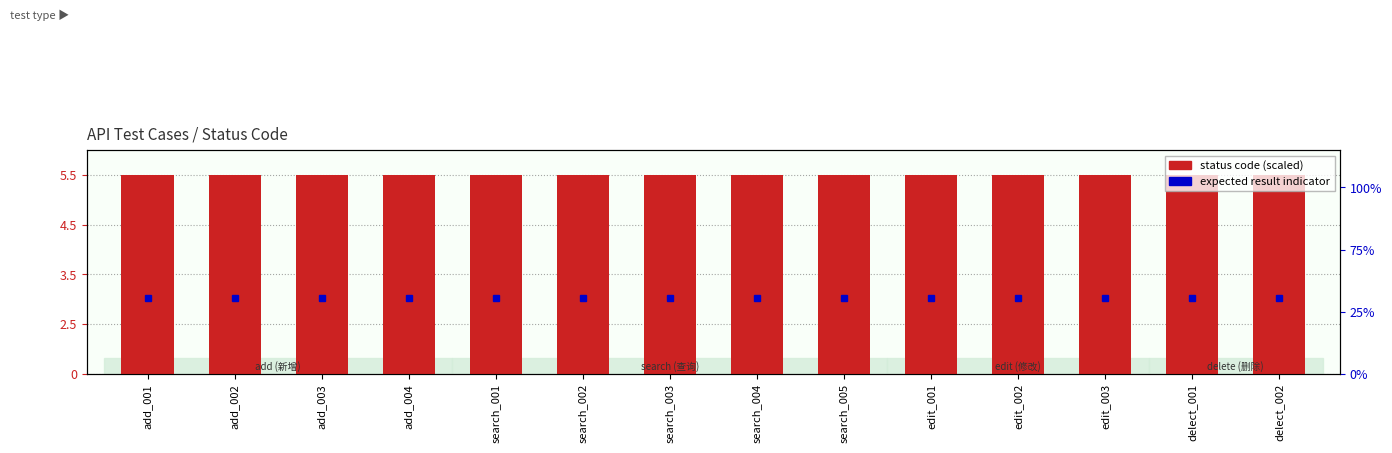

How many bars are there in each group?

2